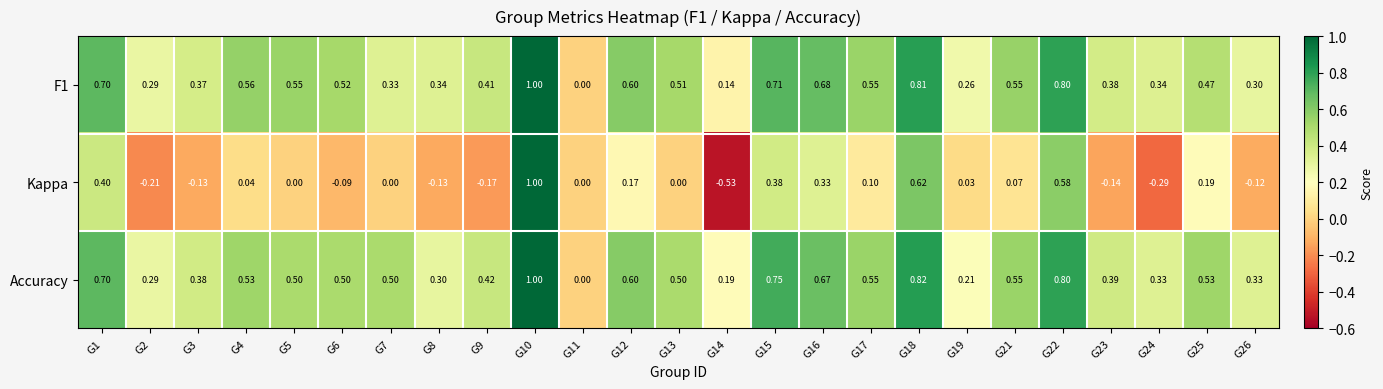

Which series has the largest range (max minus min)?

Kappa